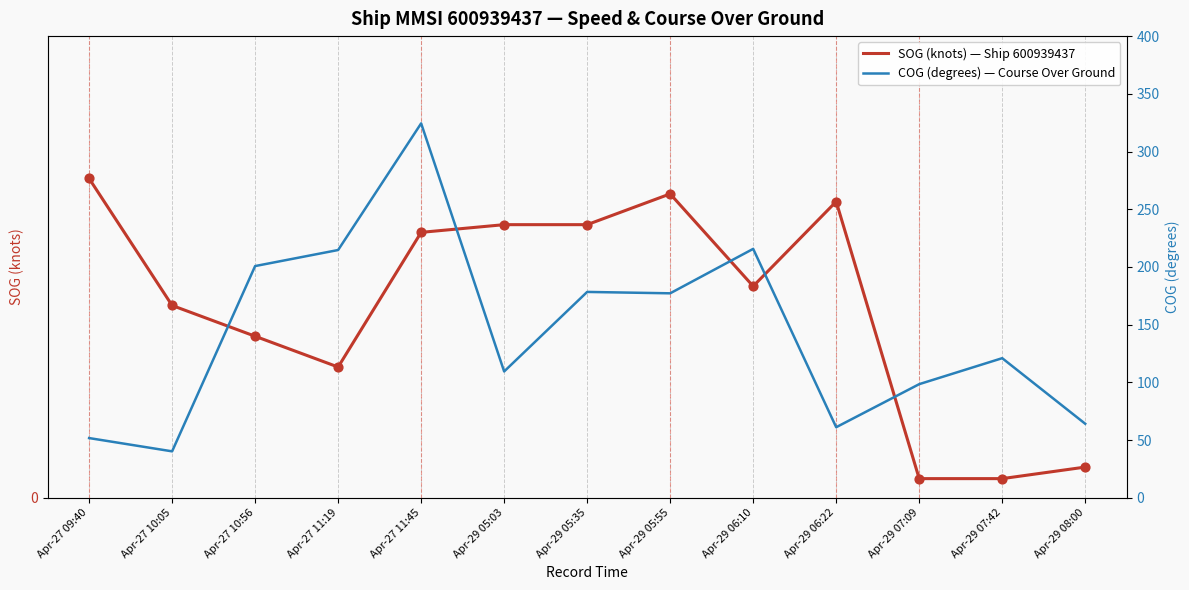

Is the value of COG (degrees) — Course Over Ground at Apr-27 10:05 greater than the value of SOG (knots) — Ship 600939437 at Apr-27 11:19?

Yes